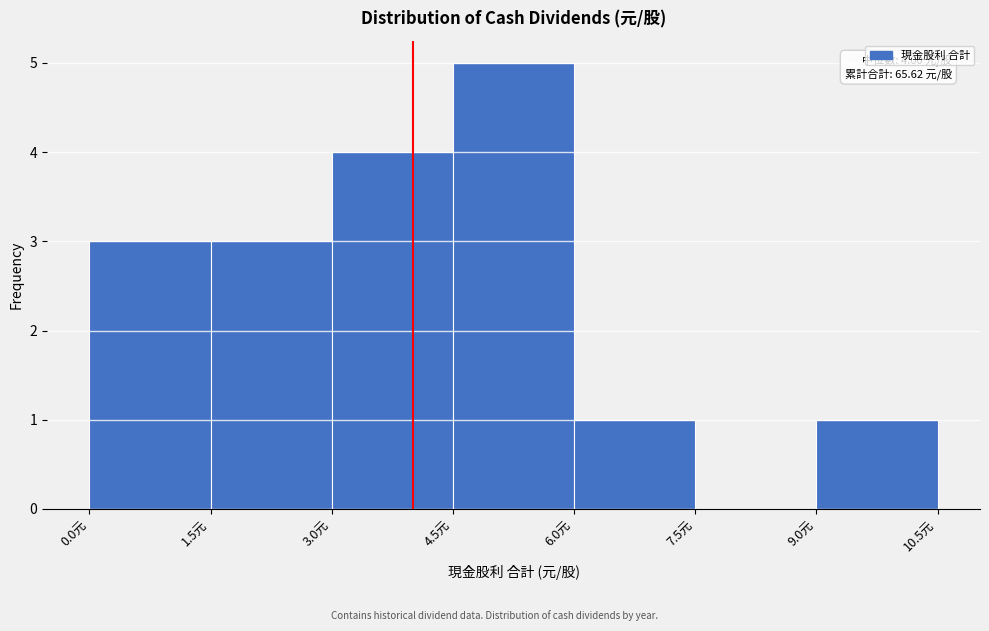

Which range on the x-axis has the tallest bar?

4.5 to 6.0